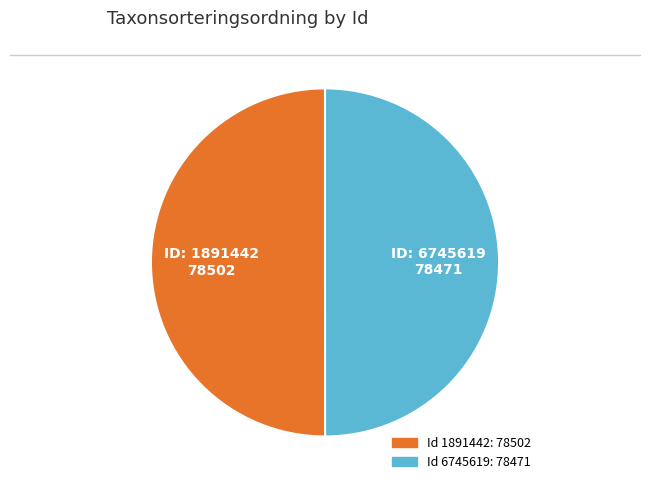

Which category has the biggest portion of the pie?

1891442